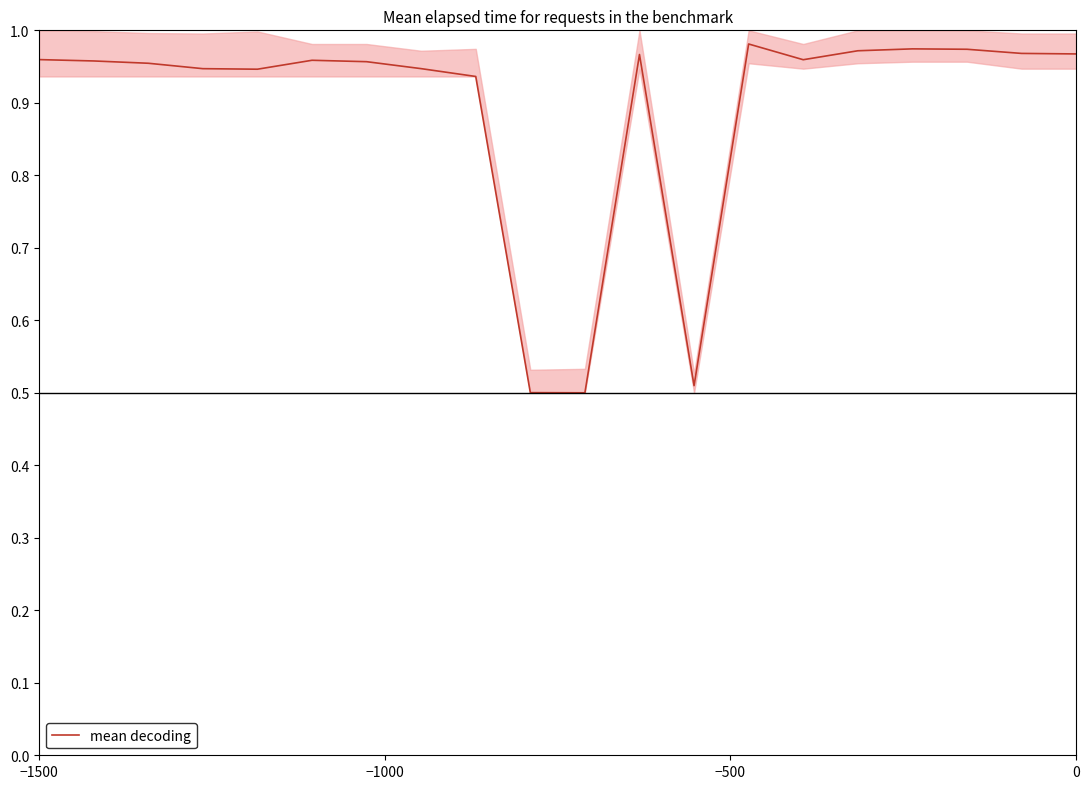

How many lines are shown in the chart?

1